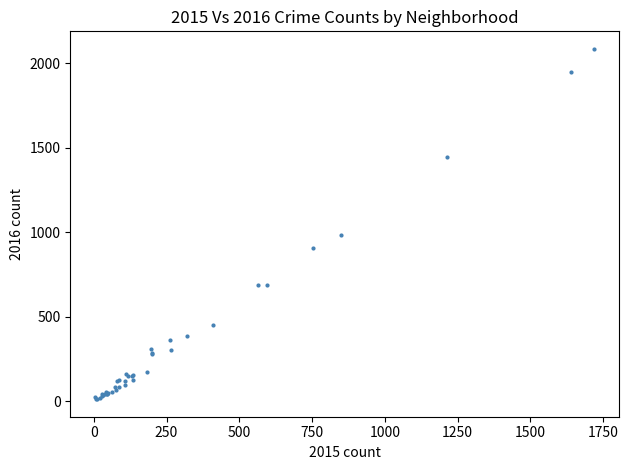

What Y value in the scatter plot is closest to 1048?

983